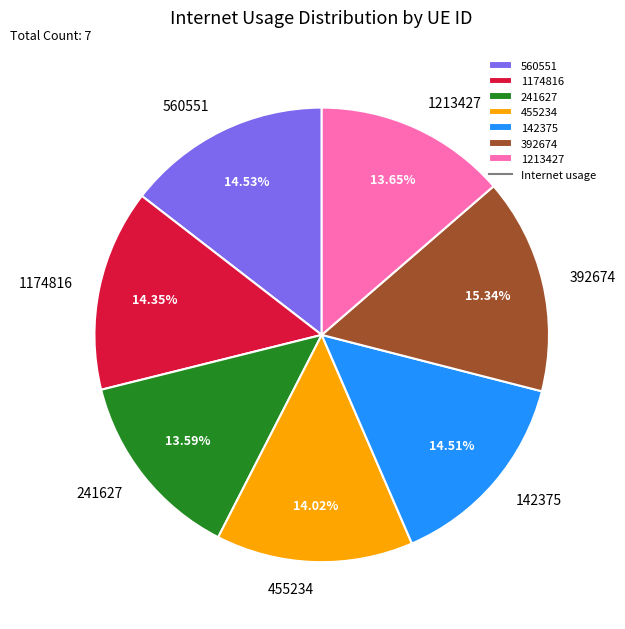

Does 1213427 account for over 50% of the chart?

No